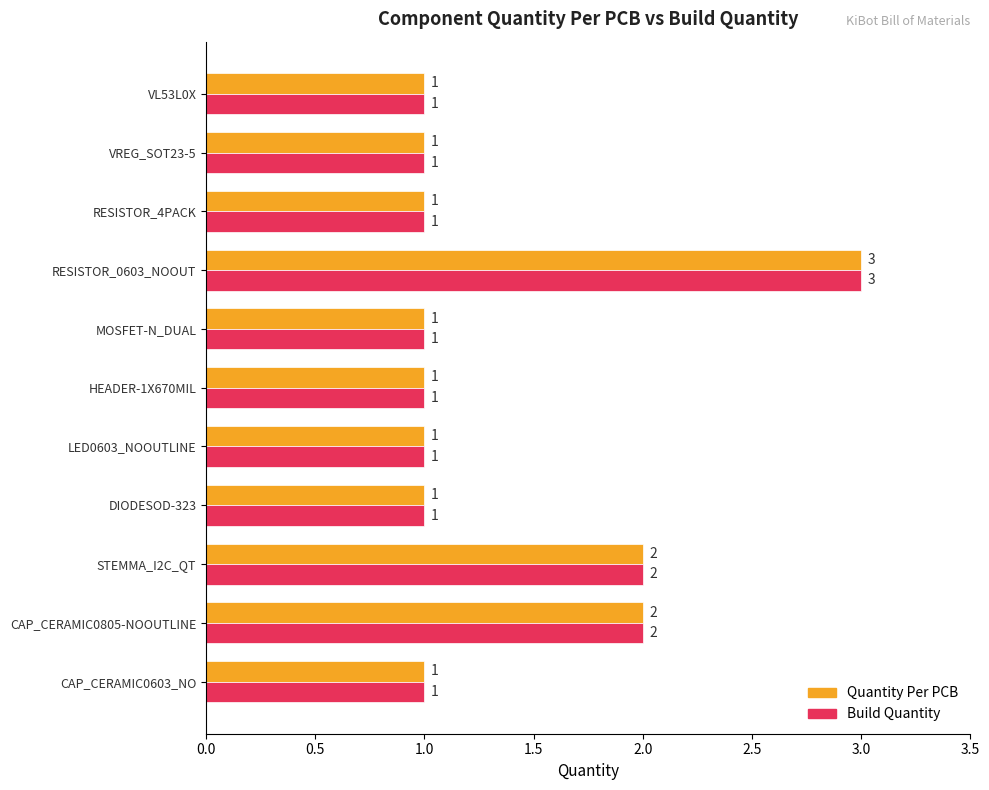

At which category is the sum across all series the highest?

RESISTOR_0603_NOOUT